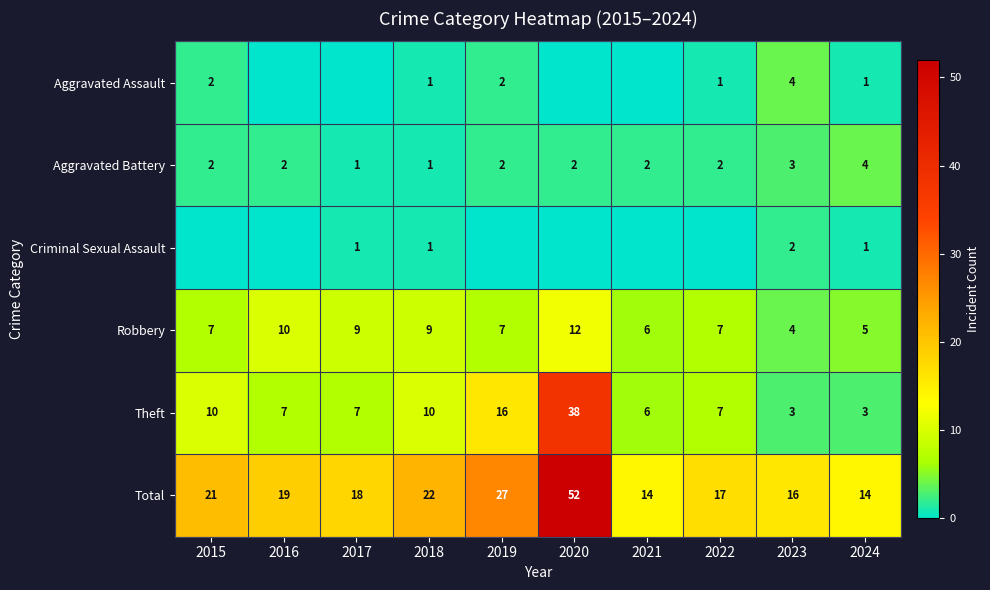

At which label is Total closest to 33?

2019